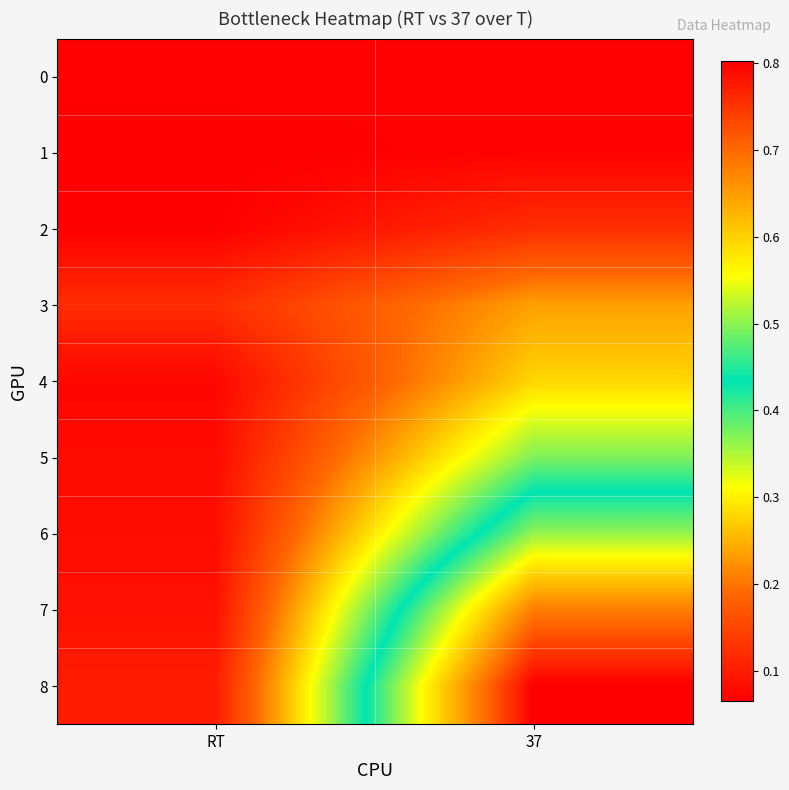

What is the spread (max minus min) of values at 37?

0.7